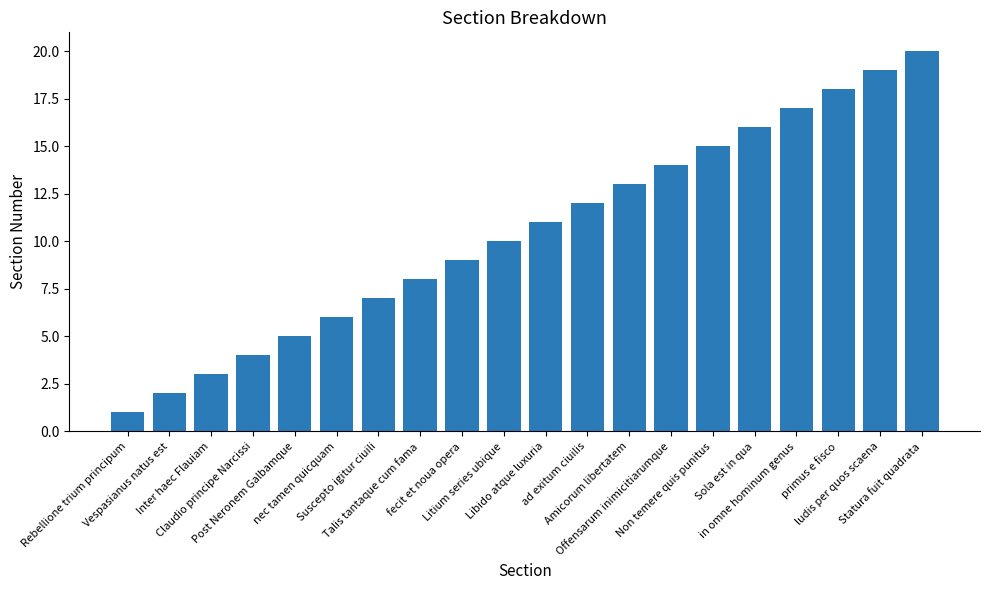

Between Litium series ubique and ludis per quos scaena, which is larger?

ludis per quos scaena